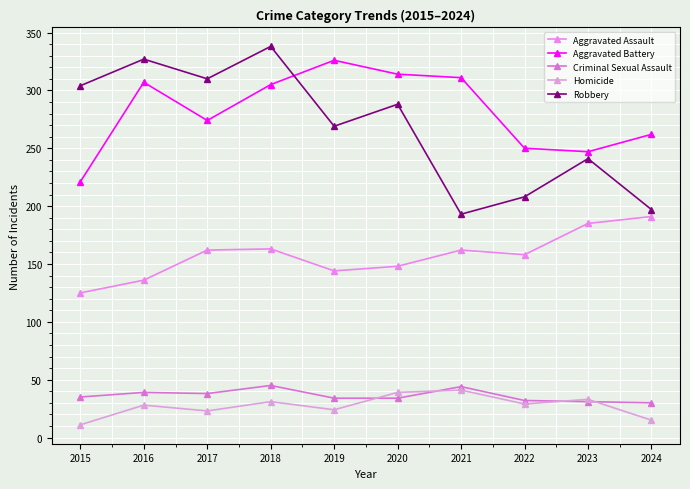

True or false: Aggravated Assault and Homicide intersect in this chart.

False